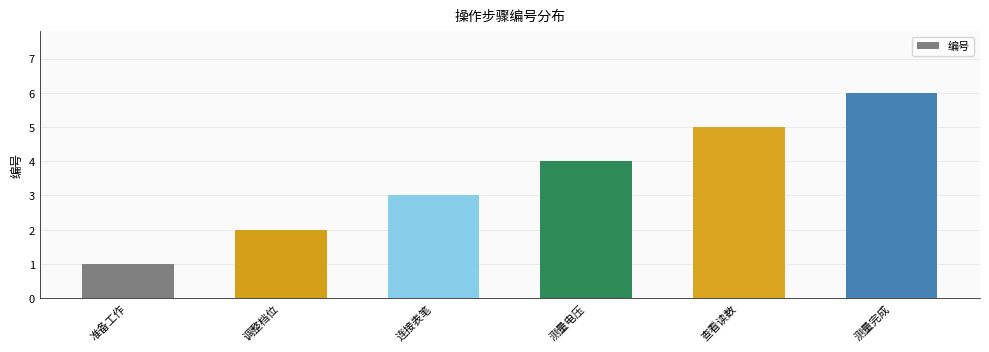

The value at 调整档位 is 2. True or false?

True